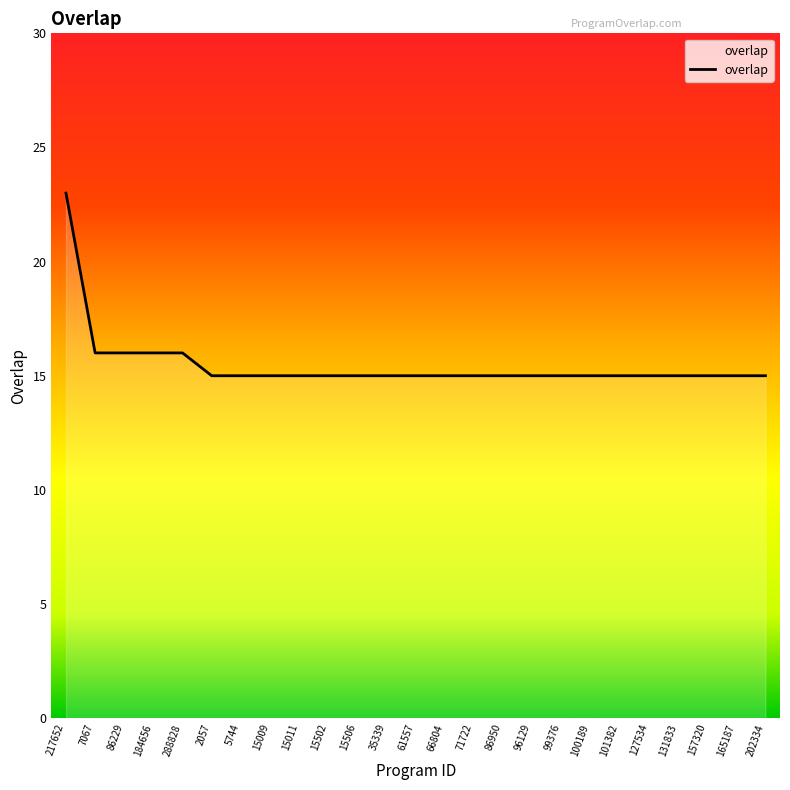

What is the sum of the values at 7067 and 2057?

31